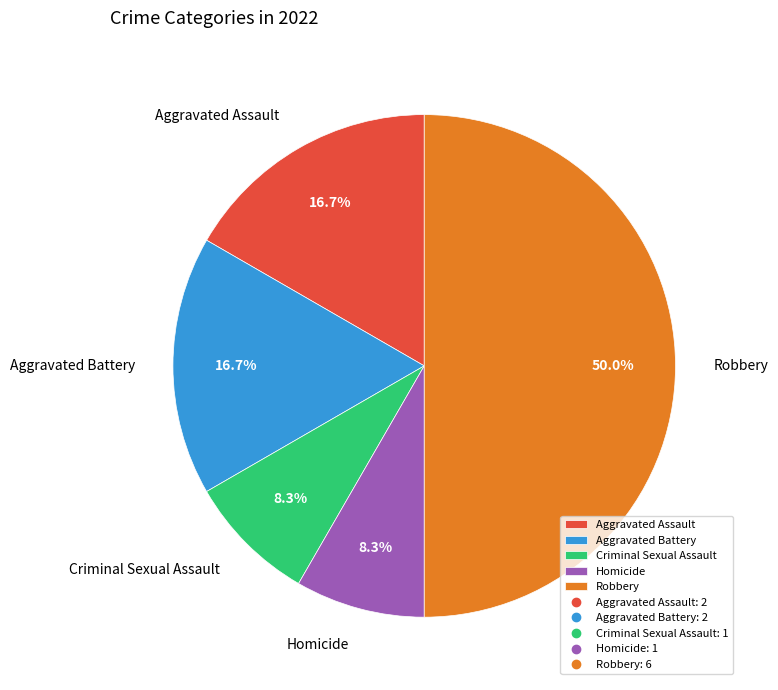

Which has a higher value, Homicide or Aggravated Assault?

Aggravated Assault